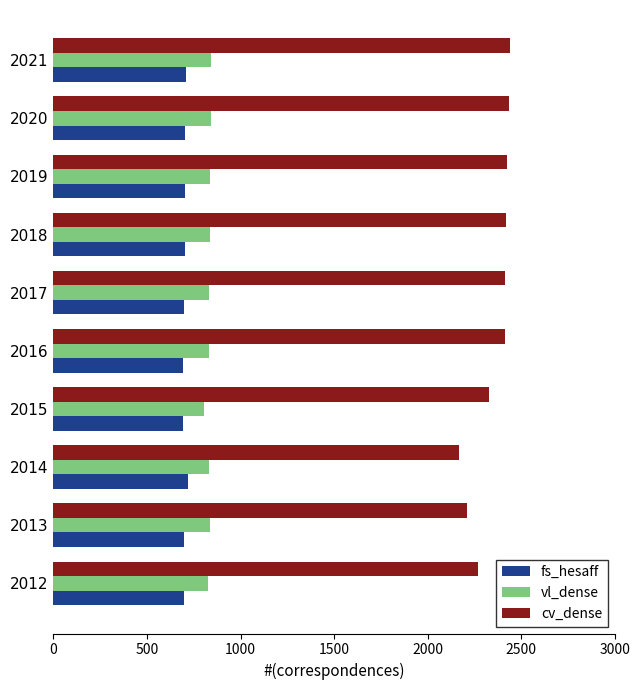

What is the approximate value of fs_hesaff at 2019?

703